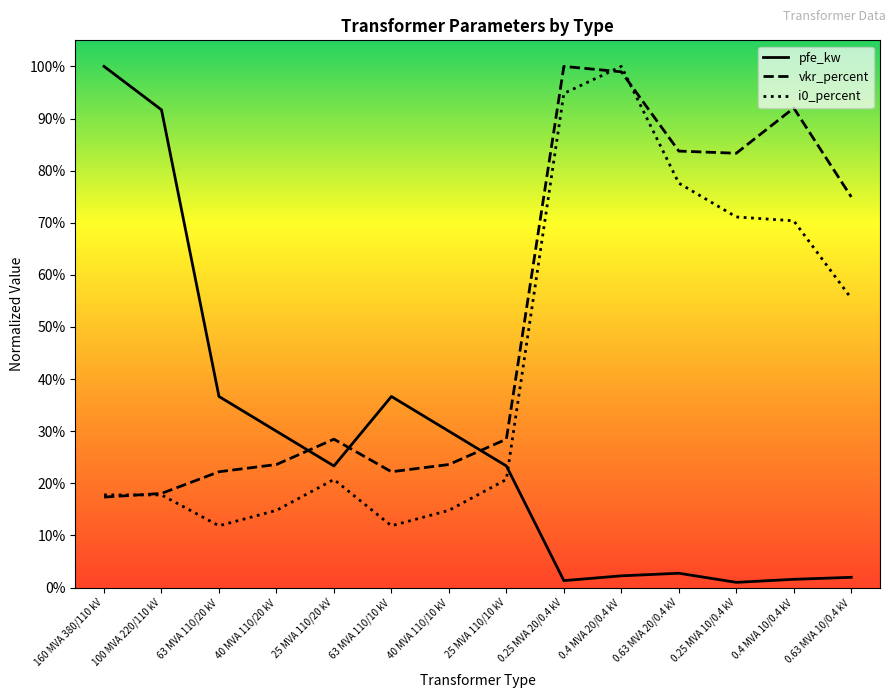

Is the value of vkr_percent at 160 MVA 380/110 kV greater than the value of i0_percent at 25 MVA 110/10 kV?

No